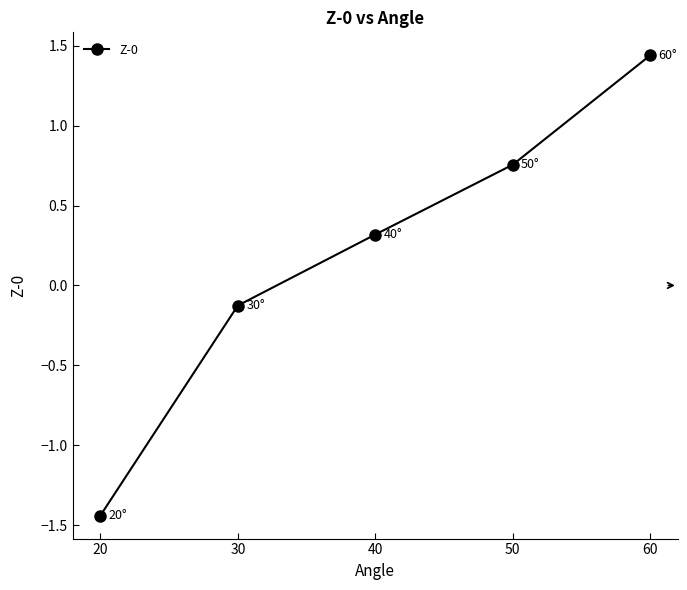

The value at 60 is 2.0. True or false?

False